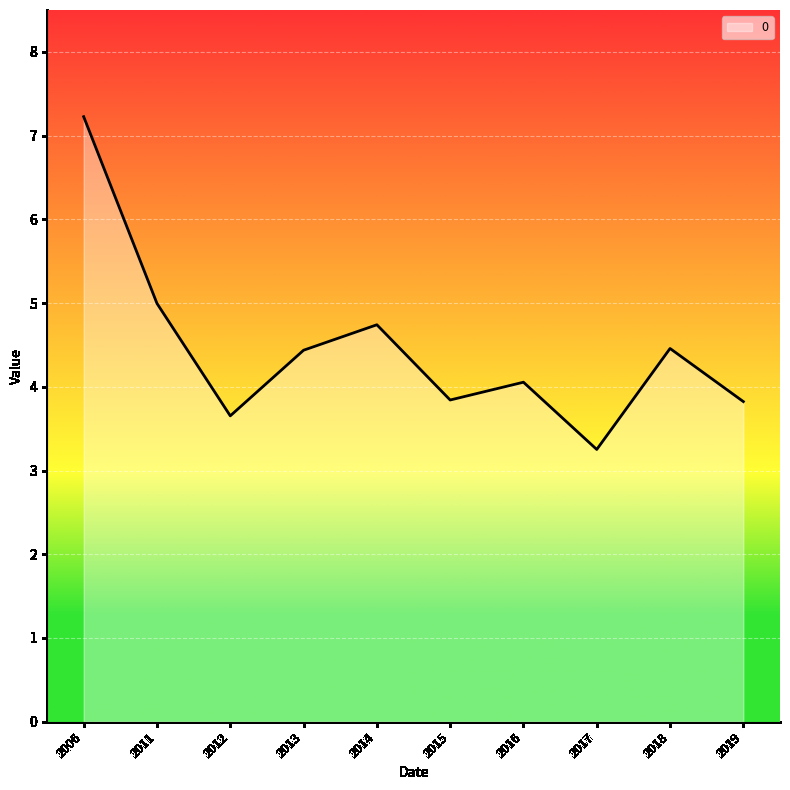

The chart shows a value of 5.3 at 2017. True or false?

False